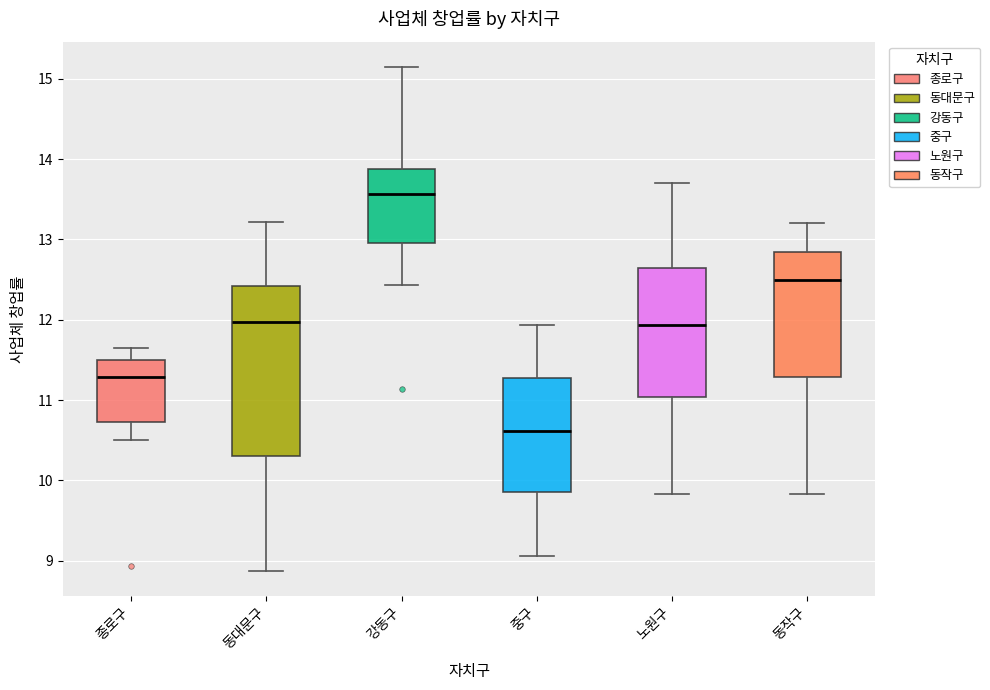

Which box has the lowest median line?

중구